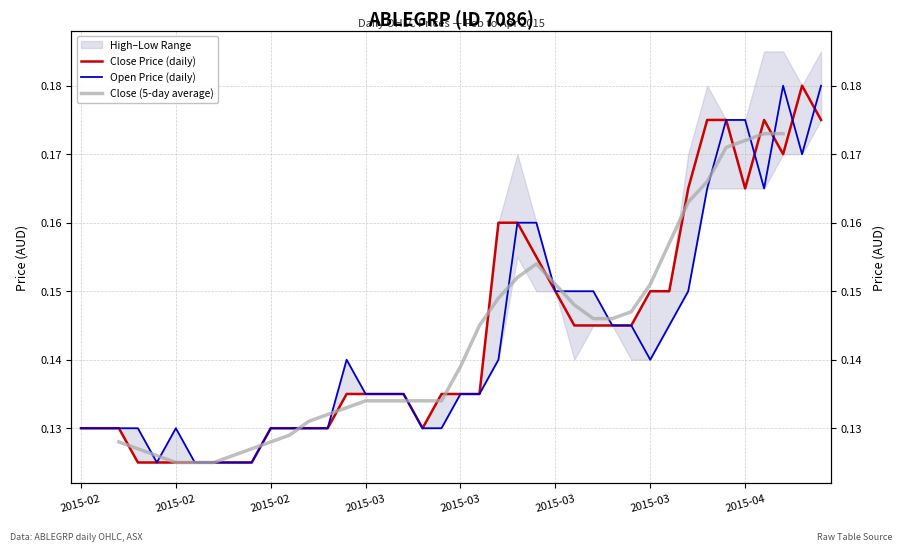

Which series has the largest total across all categories?

close